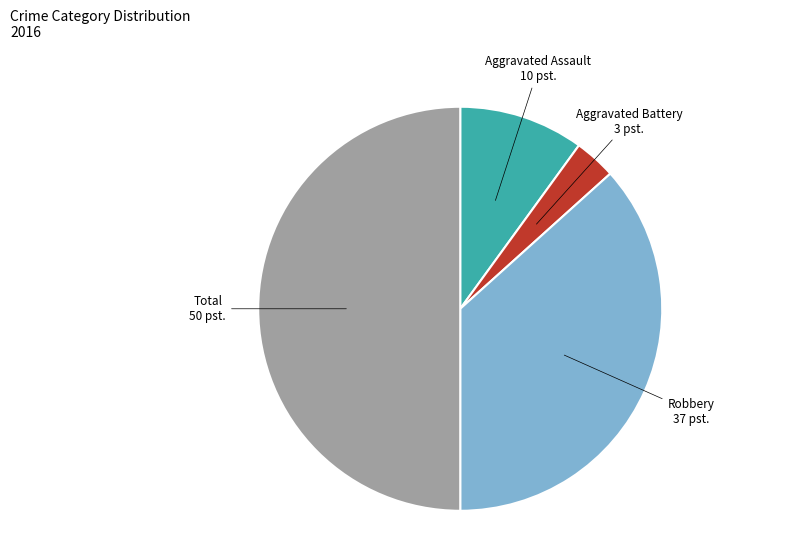

Which slice is the smallest?

Aggravated Battery